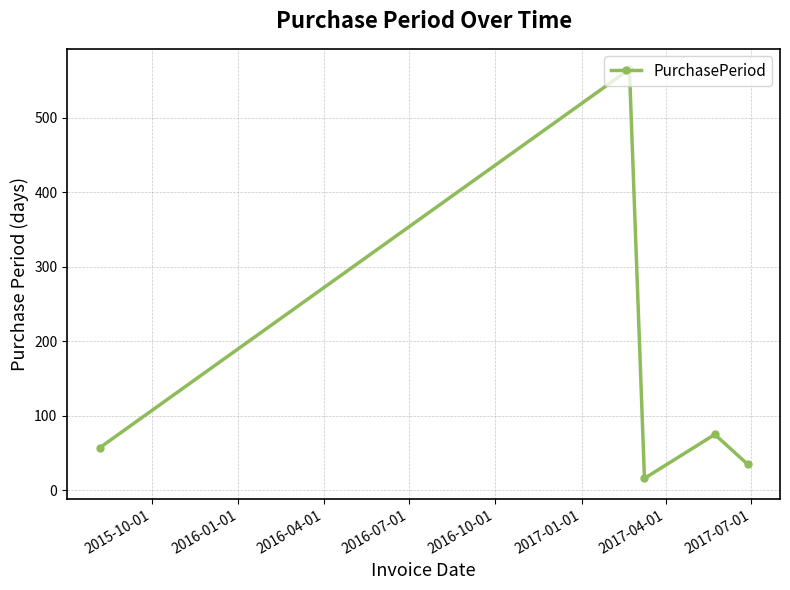

What is the minimum value shown in the chart?

16